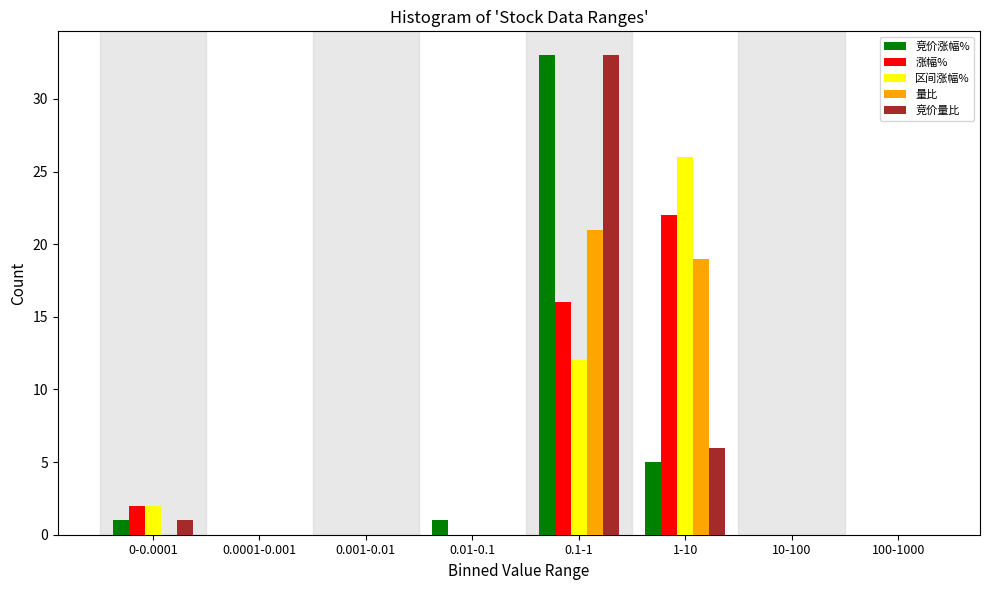

What is the sum of all 竞价量比 values?

40